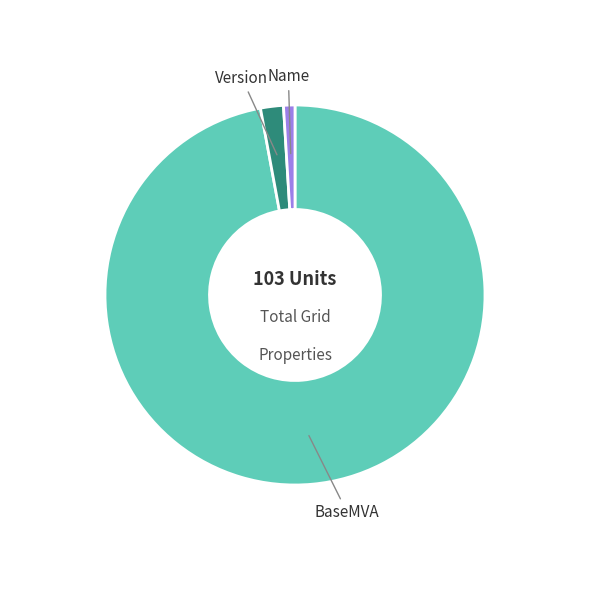

Is there any slice that represents more than half of the pie?

Yes